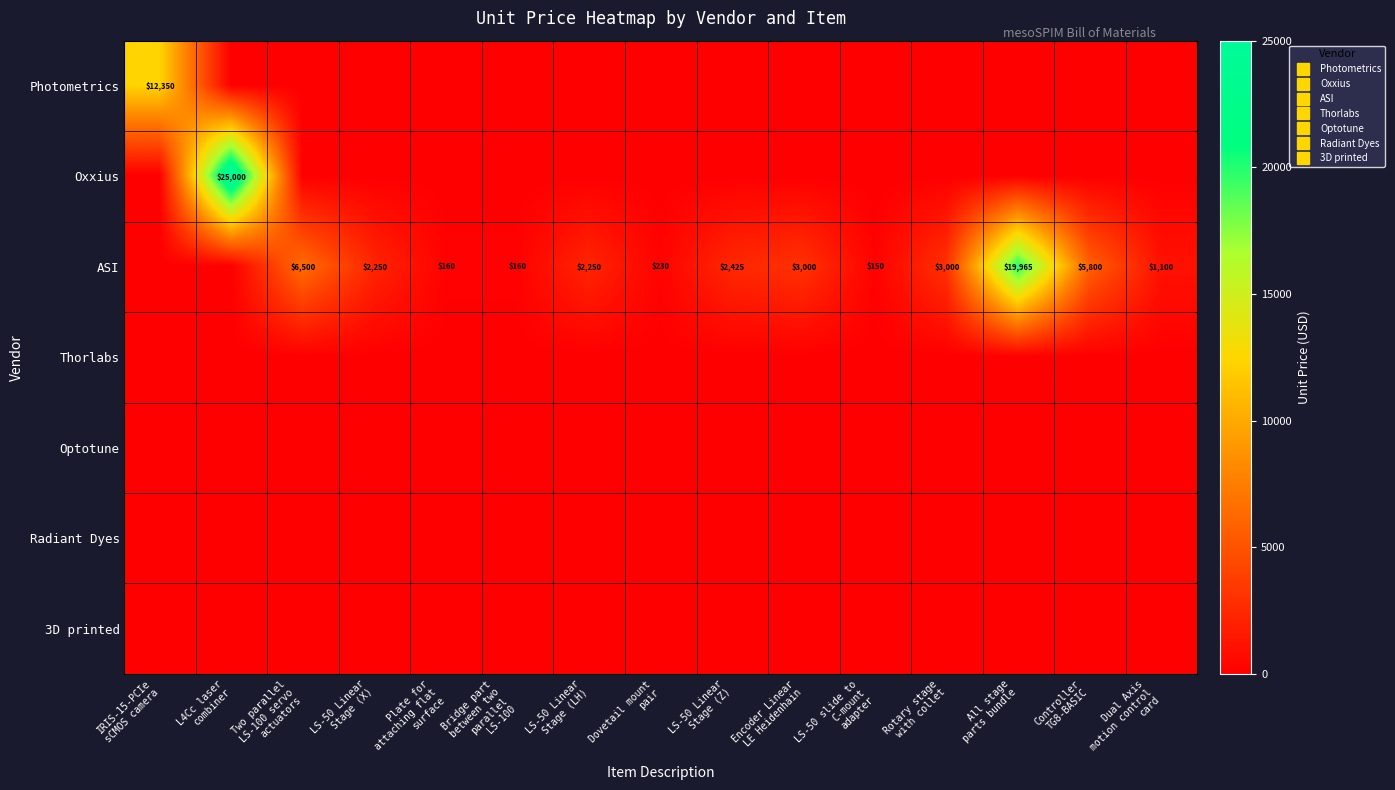

Rank the categories by Radiant Dyes value from lowest to highest.

IRIS-15-PCIe sCMOS camera, L4Cc laser combiner, Two parallel LS-100 servo actuators, LS-50 Linear Stage (X), Plate for attaching flat surface, Bridge part between two parallel LS-100, LS-50 Linear Stage (LH), Dovetail mount pair, LS-50 Linear Stage (Z), Encoder Linear LE Heidenhain, LS-50 slide to C-mount adapter, Rotary stage with collet, All stage parts bundle, Controller TG8-BASIC, Dual Axis motion control card